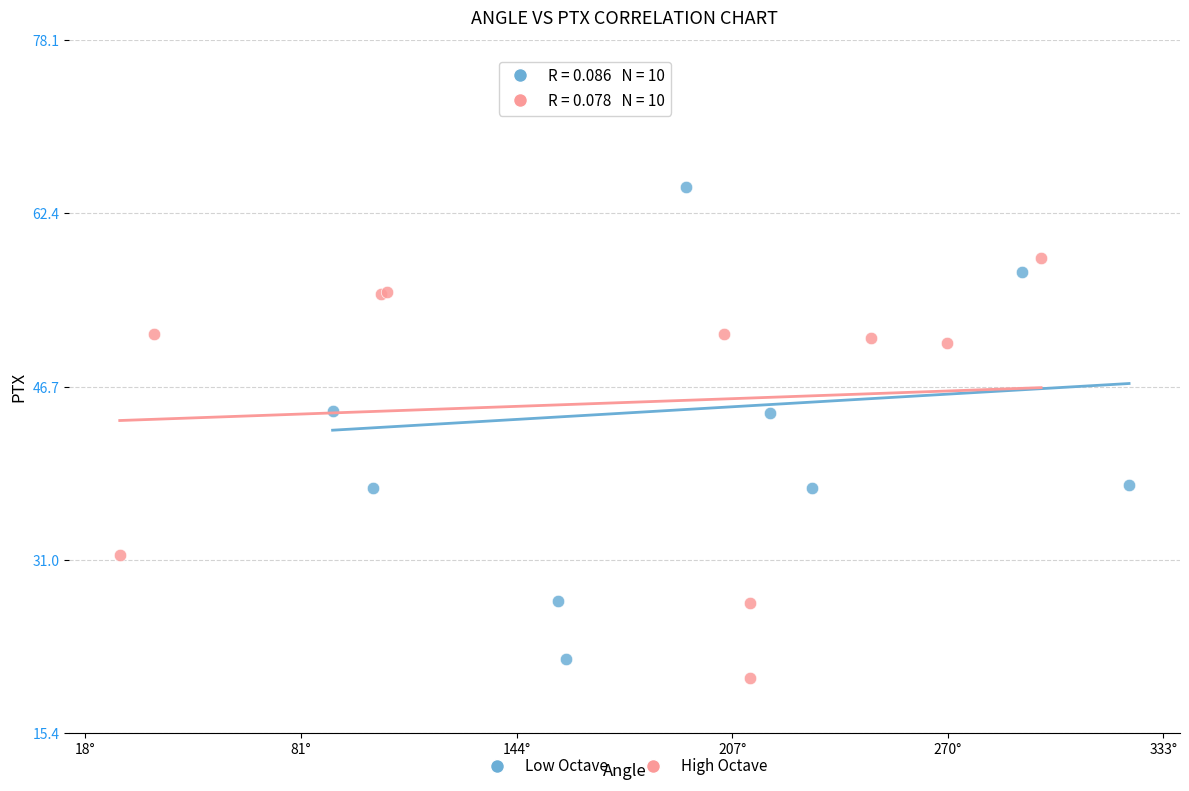

Which series has the largest Y range (max minus min)?

Low Octave